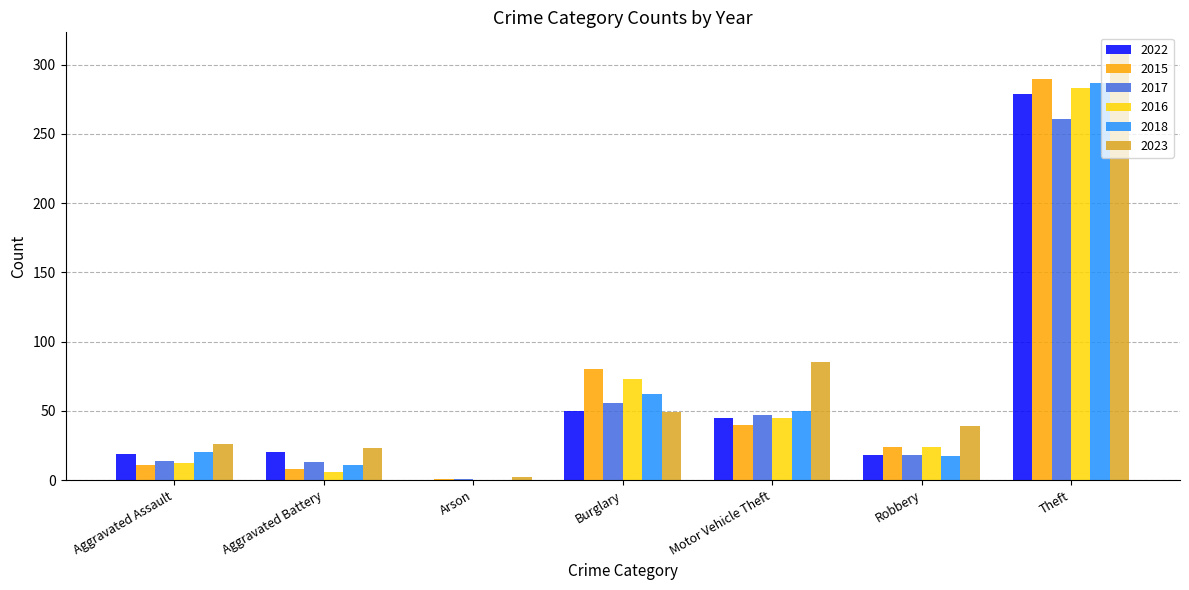

At which label is 2018 closest to 143?

Burglary